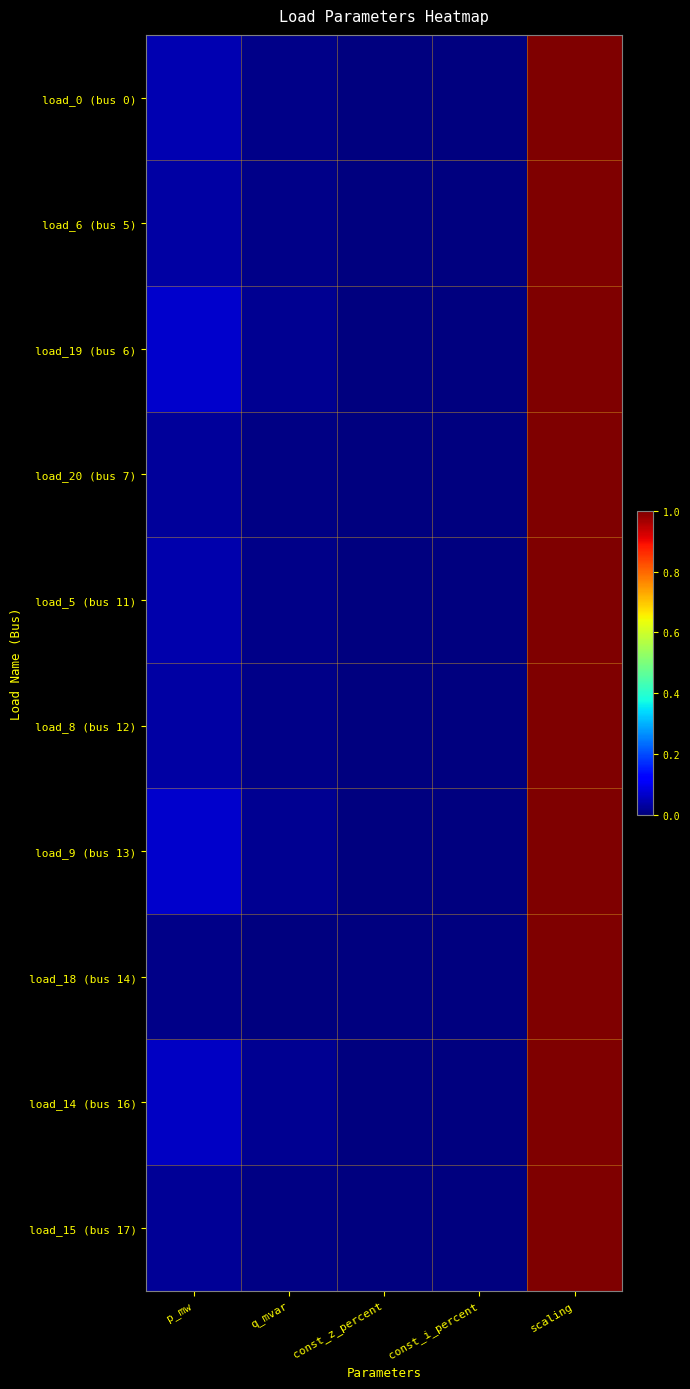

What is the difference between the highest and lowest values at p_mw?

0.1